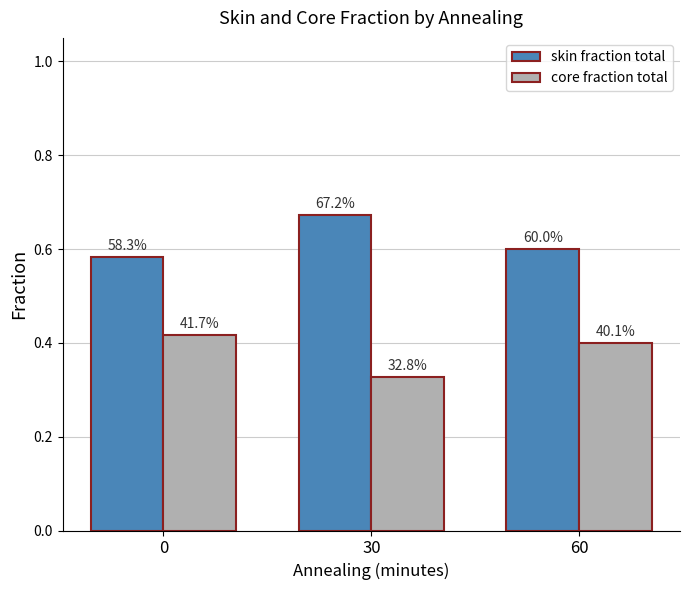

What is the spread (max minus min) of values at 0?

0.2